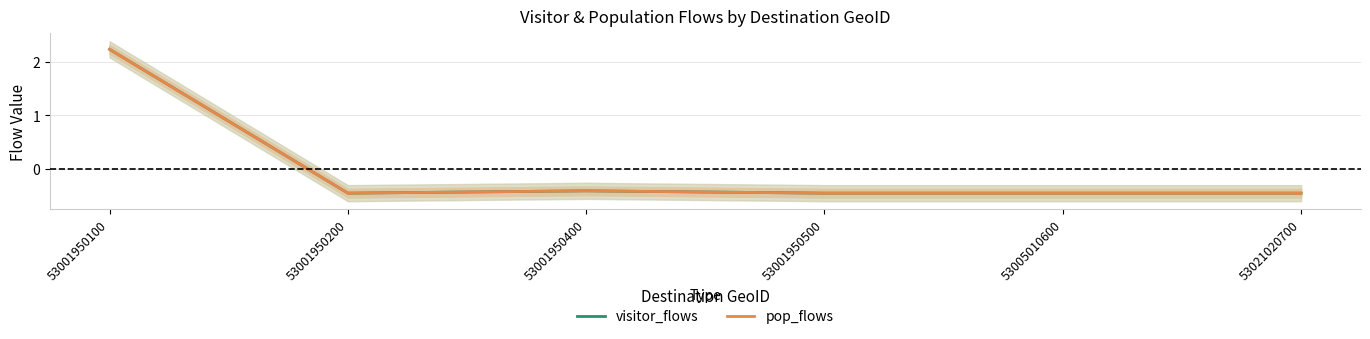

Which series has the widest spread of values?

visitor_flows